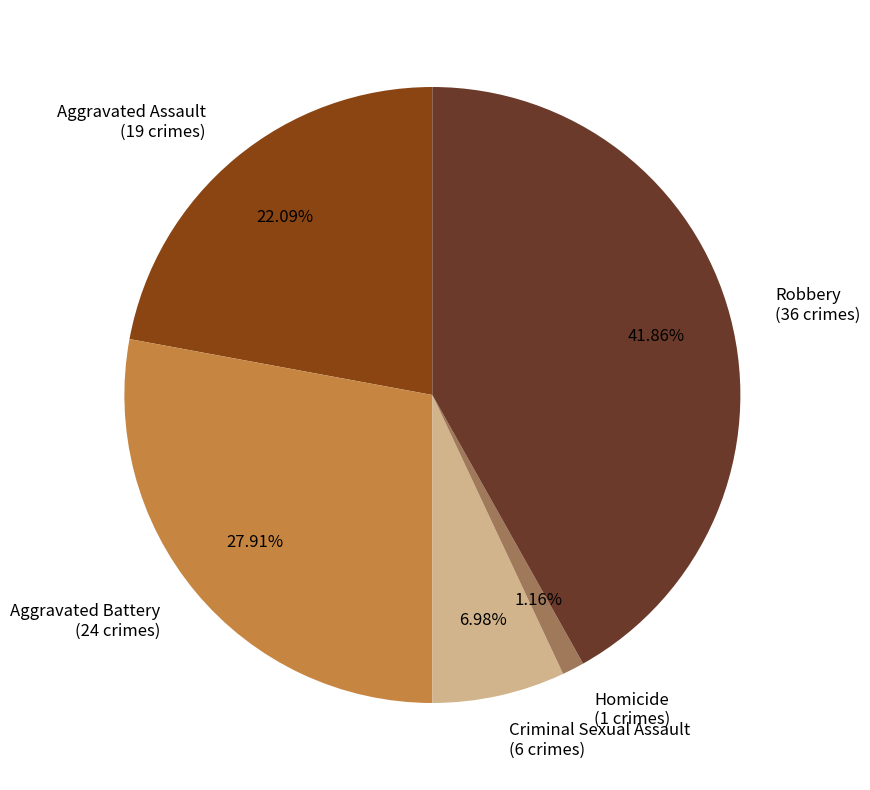

Is it true that Aggravated Assault is 16% of the pie?

False